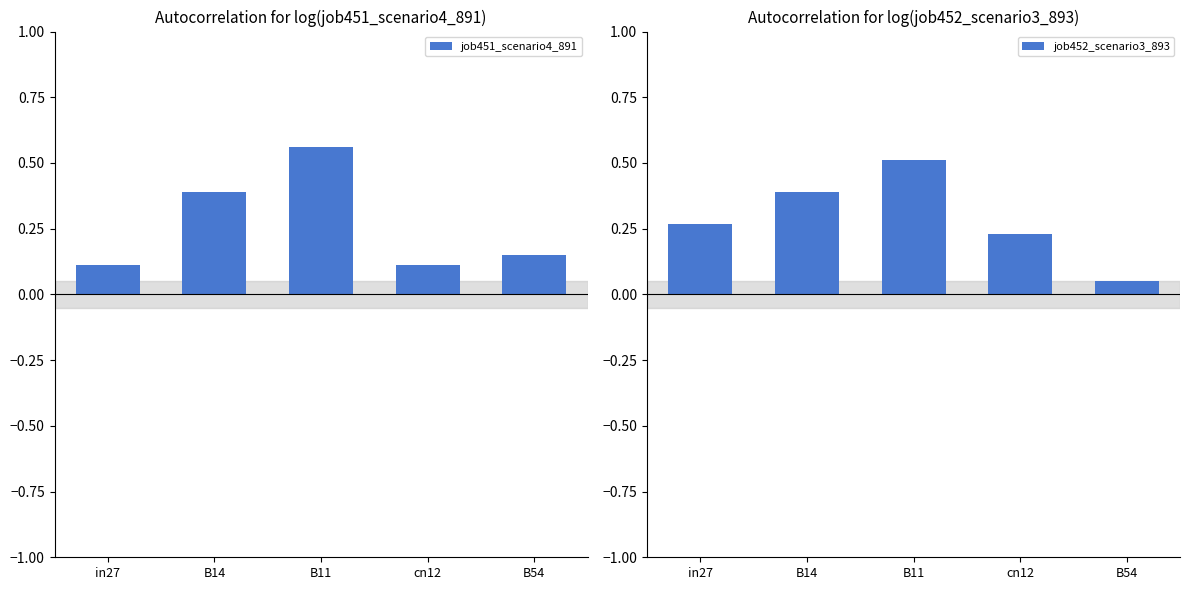

What are all the series names shown in the legend?

job451_scenario4_891, job452_scenario3_893